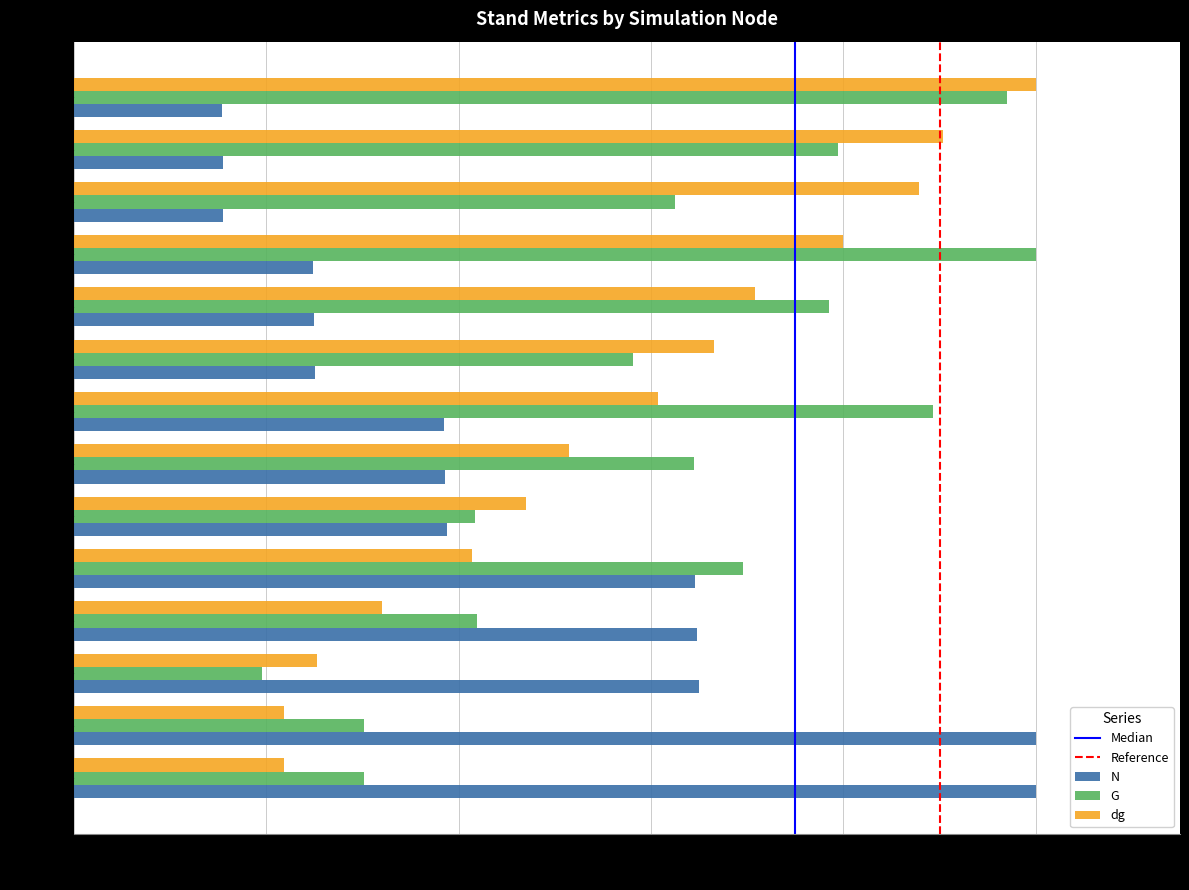

Is it true that G equals 0.4 at Nodo 12?

False